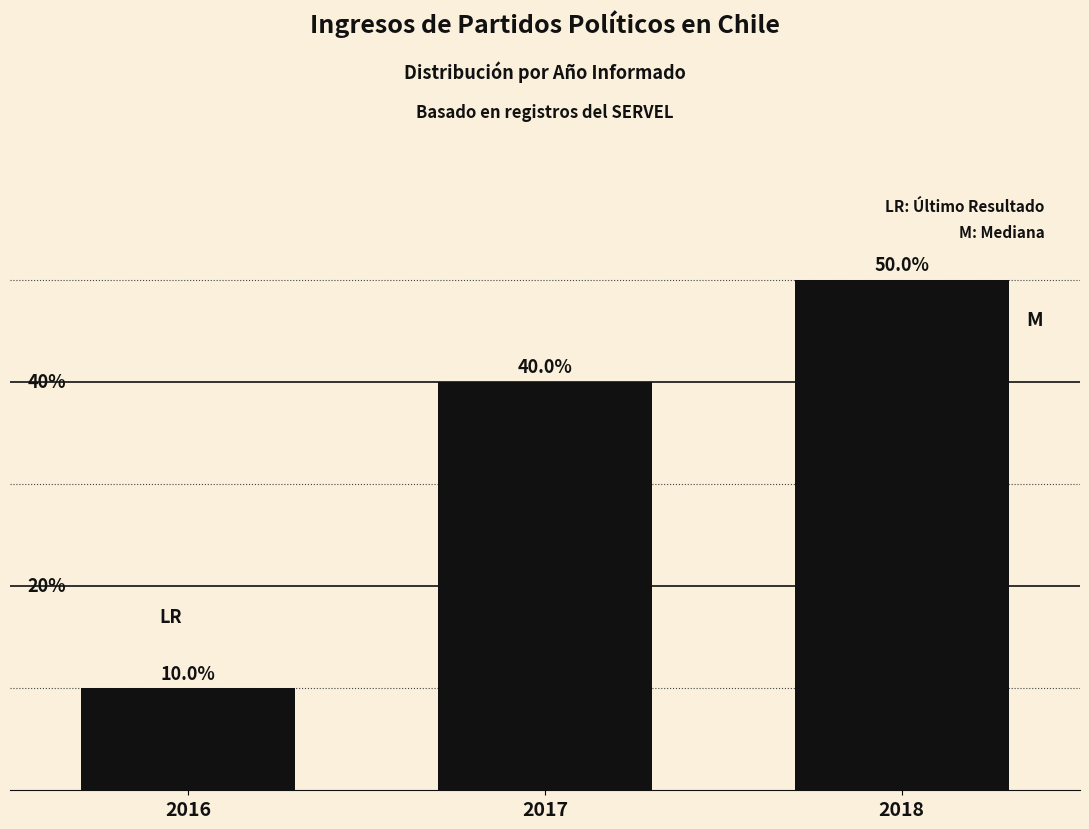

Rank the categories by value from highest to lowest.

2018, 2017, 2016